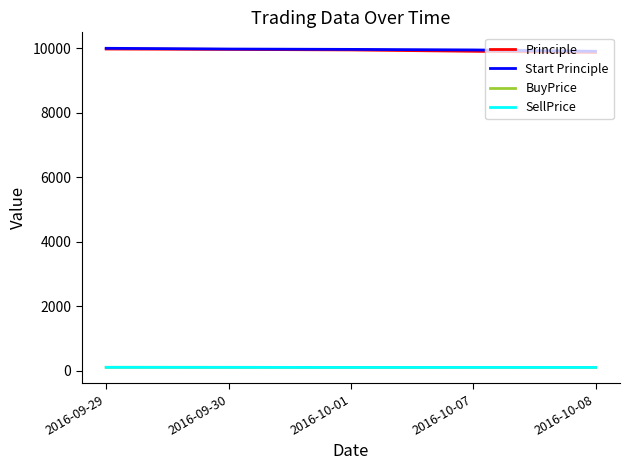

Is it true that Start Principle equals 10000.0 at 2016-09-29?

True